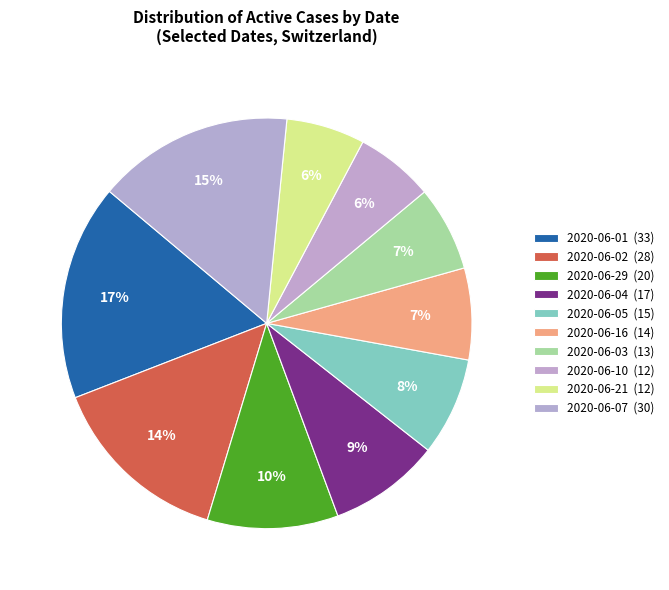

True or false: 2020-06-01 accounts for 26% of the total.

False